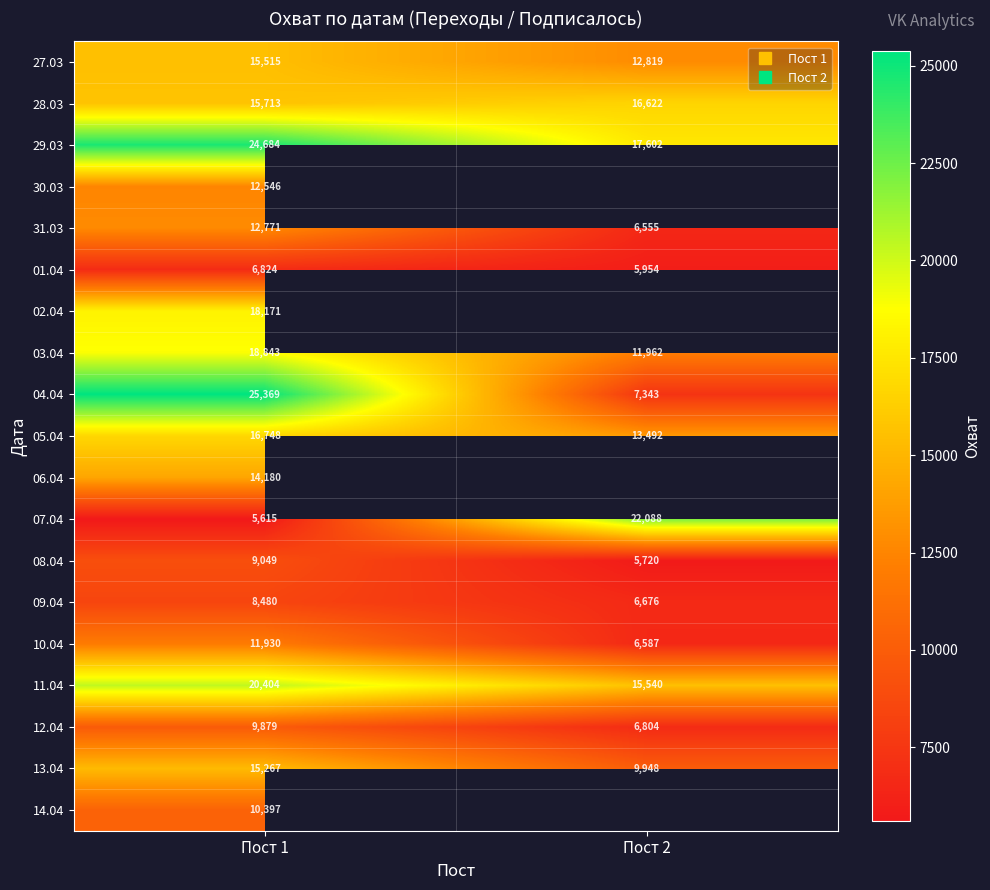

What is the greatest value displayed?

25369.0